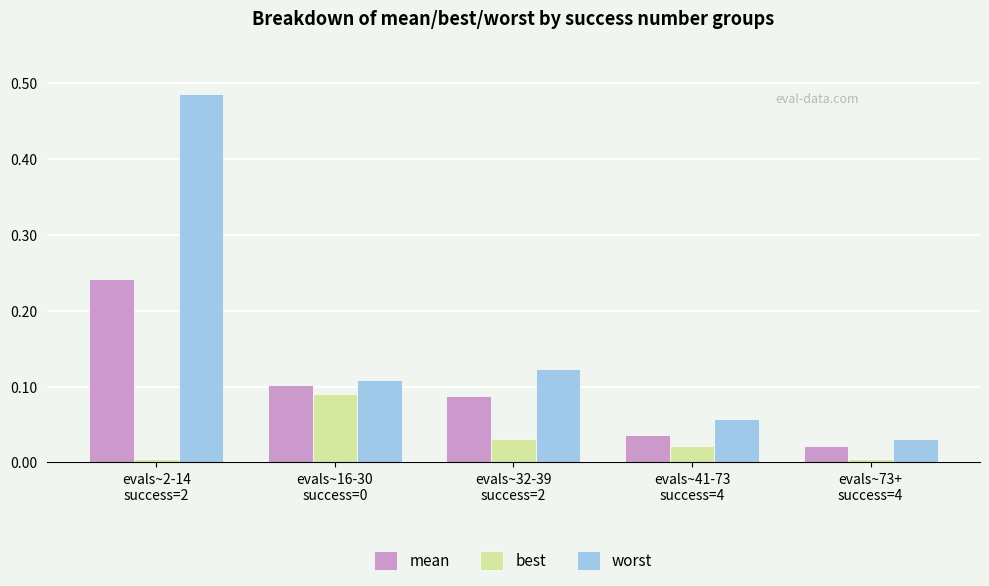

What position from the right is evals~41-73
success=4?

2